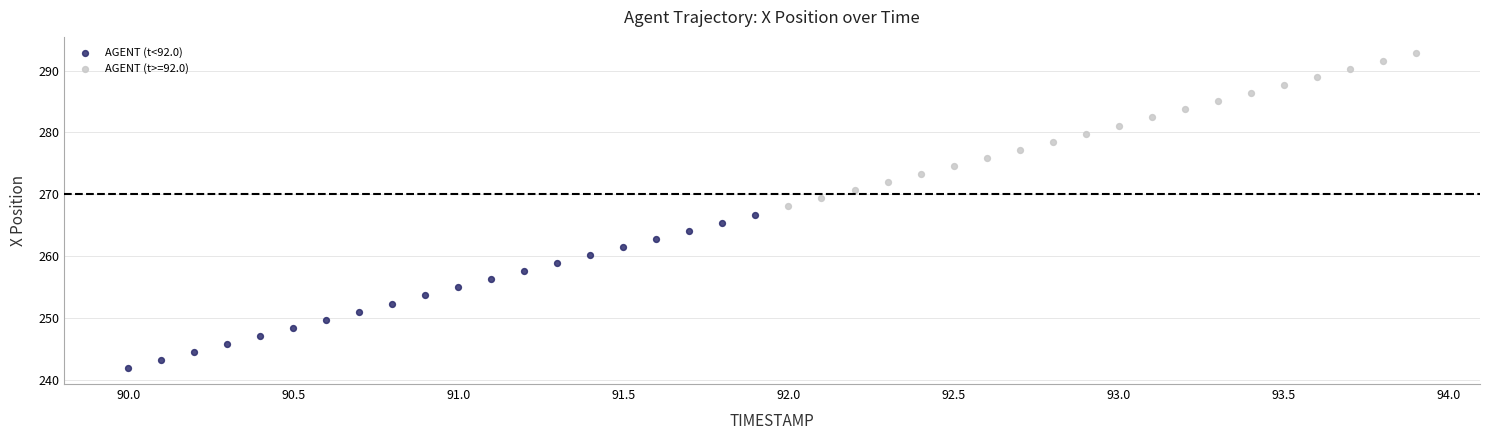

Which series contains the lowest Y value?

AGENT (t<92.0)